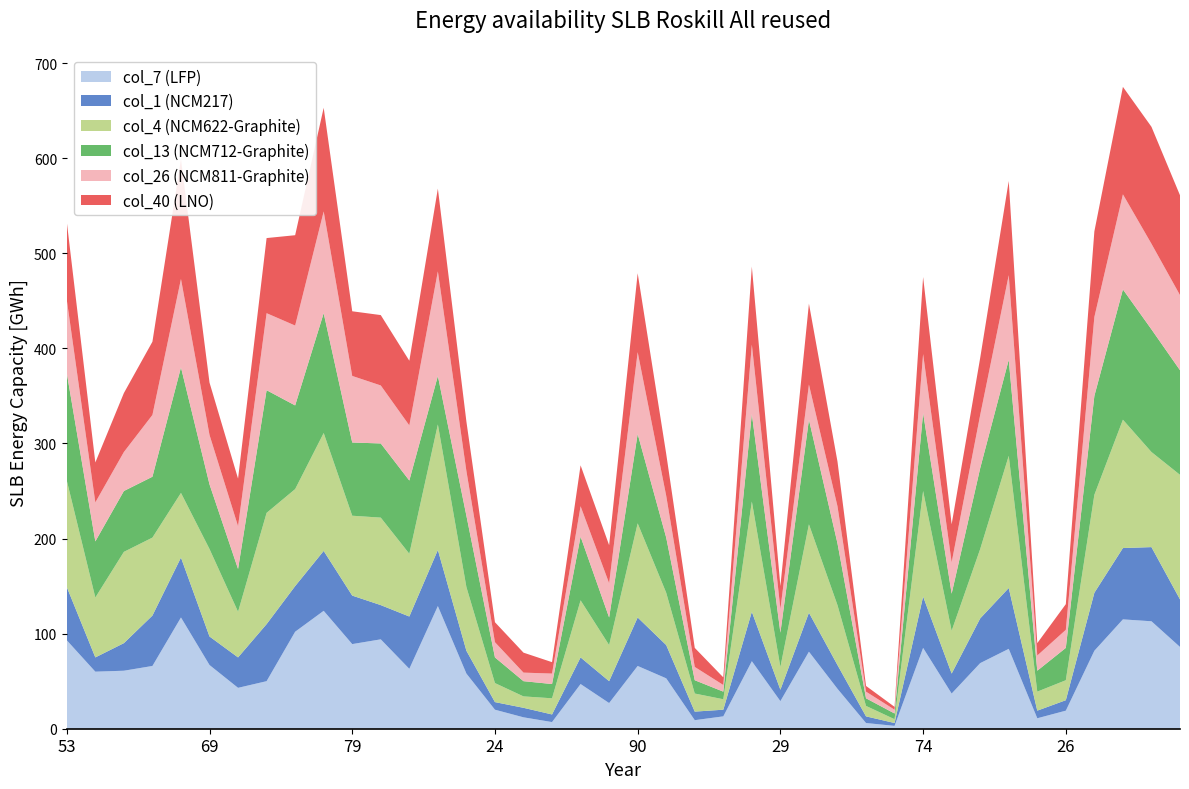

Reading right to left, list all the values displayed in this chart.

col_7: 86	113	115	82	19	11	84	69	37	85	3	6	42	81	29	71	13	9	53	66	27	47	7	12	20	58	129	63	94	89	124	102	50	43	67	117	66	61	60	93
col_1: 50	78	75	61	11	8	64	47	21	54	3	7	25	41	12	52	7	9	35	51	23	28	8	10	8	24	59	55	36	51	63	48	60	32	30	63	53	29	15	56
col_4: 131	100	135	103	21	20	139	73	45	111	4	11	63	93	24	116	11	19	55	99	38	60	17	12	20	67	132	66	92	84	124	102	117	48	92	68	82	96	63	112
col_13: 110	129	137	104	34	22	101	85	39	82	6	8	65	110	36	92	8	14	58	94	29	67	15	16	27	75	51	77	78	77	126	88	129	45	68	132	64	64	59	113
col_26: 79	90	100	83	19	16	89	56	33	62	4	7	39	37	25	73	7	14	44	86	36	32	11	9	16	47	110	58	61	70	107	84	81	45	52	93	65	41	41	77
col_40: 105	123	113	90	27	13	99	60	40	81	3	6	47	85	24	82	8	20	44	83	40	43	12	21	21	52	87	68	74	68	109	95	79	50	55	126	77	62	42	82